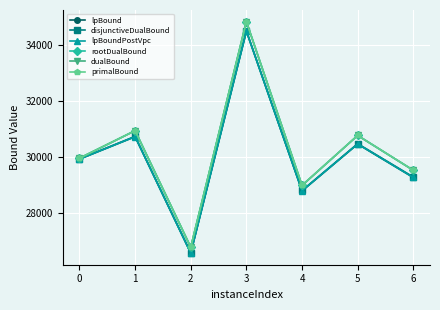

What is the average value of the disjunctiveDualBound series?

30037.7